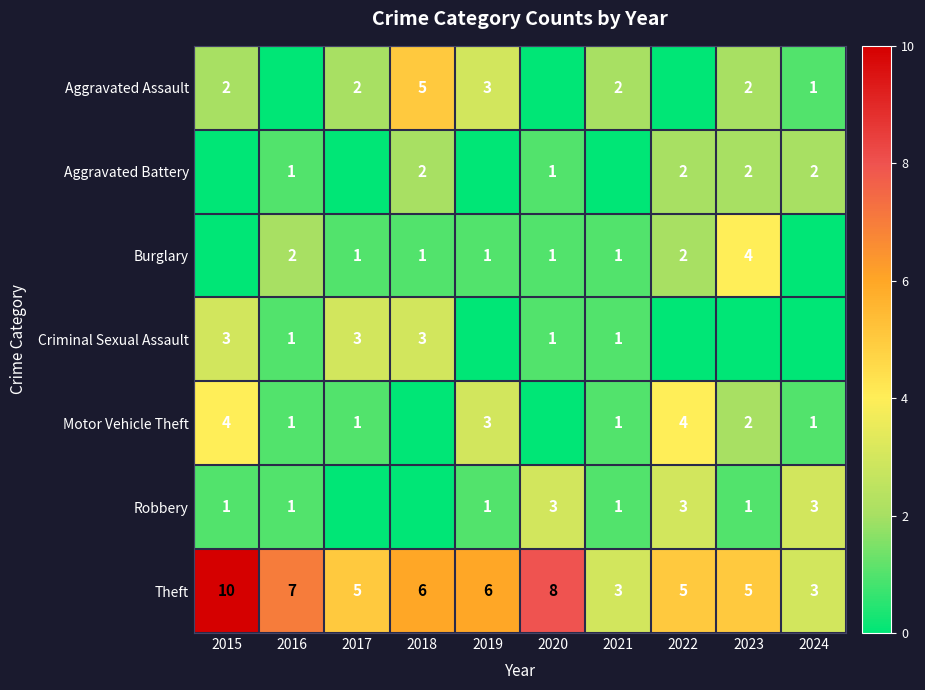

Read the Theft value at 2023.

5